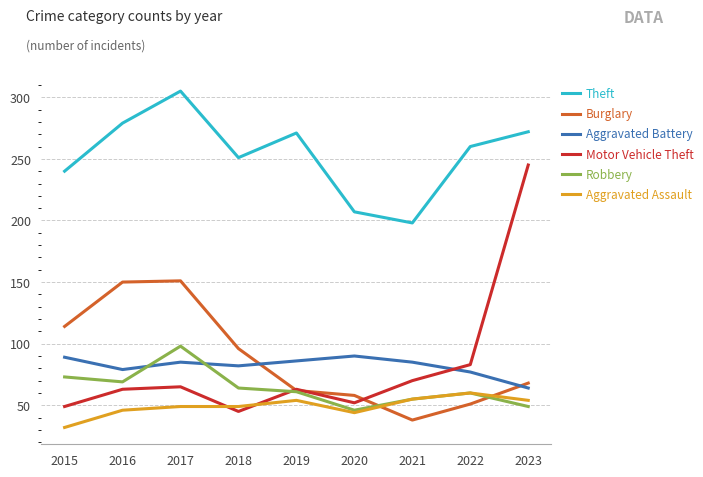

What is the maximum value shown in the chart?

305